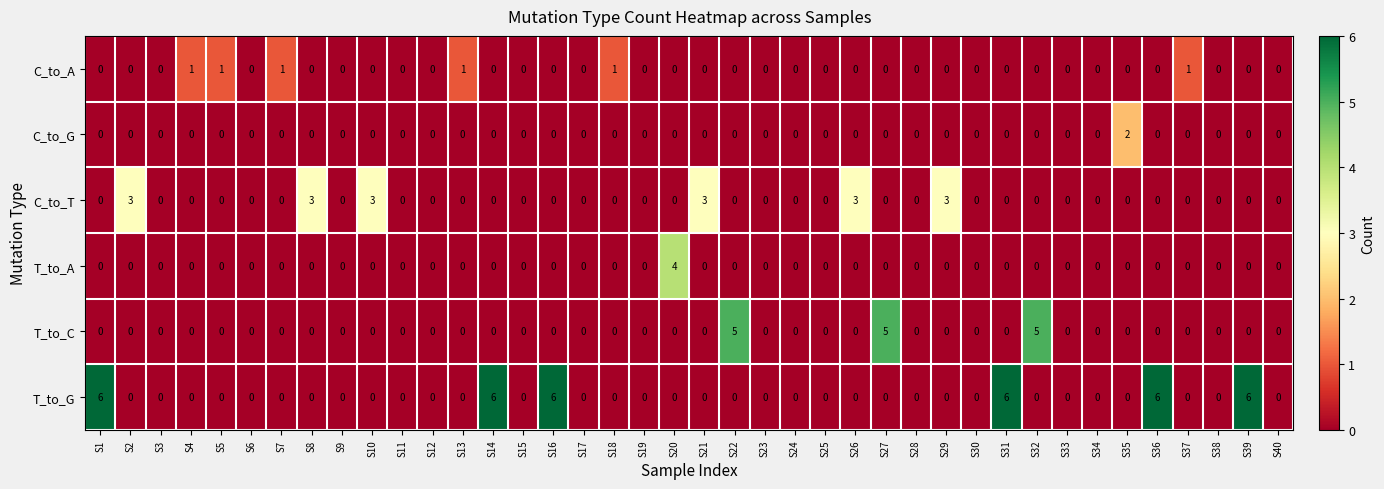

True or false: T_to_G has a value of 0 at S4.

True